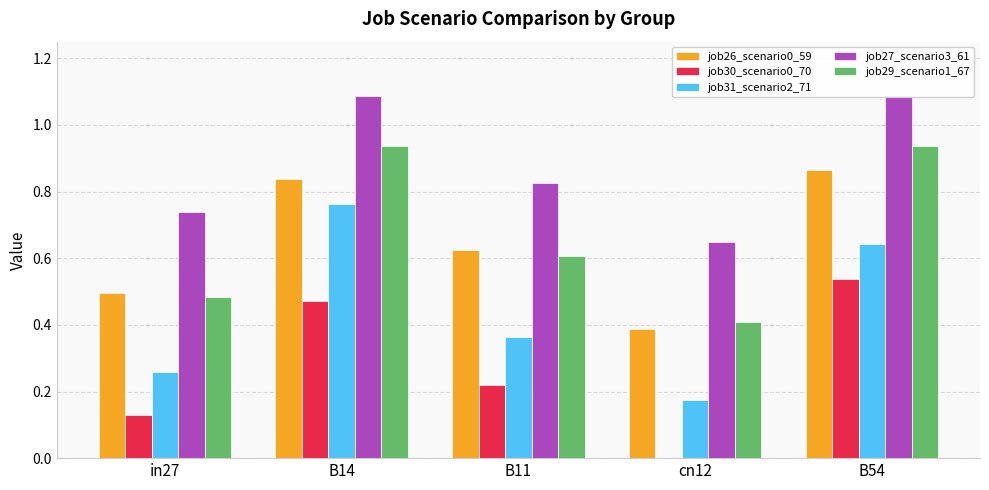

Between B11 and cn12, which series saw the biggest shift?

job26_scenario0_59